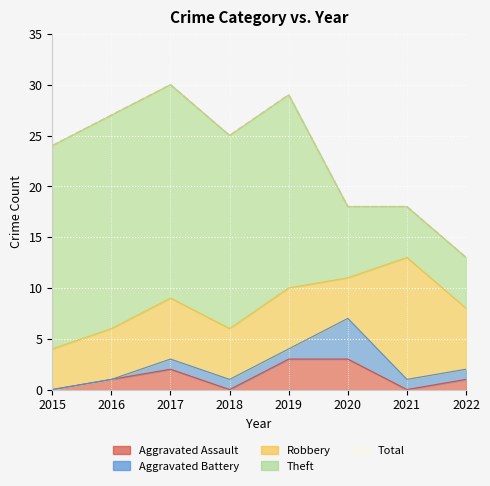

Between 2017 and 2018, which series saw the biggest shift?

Total